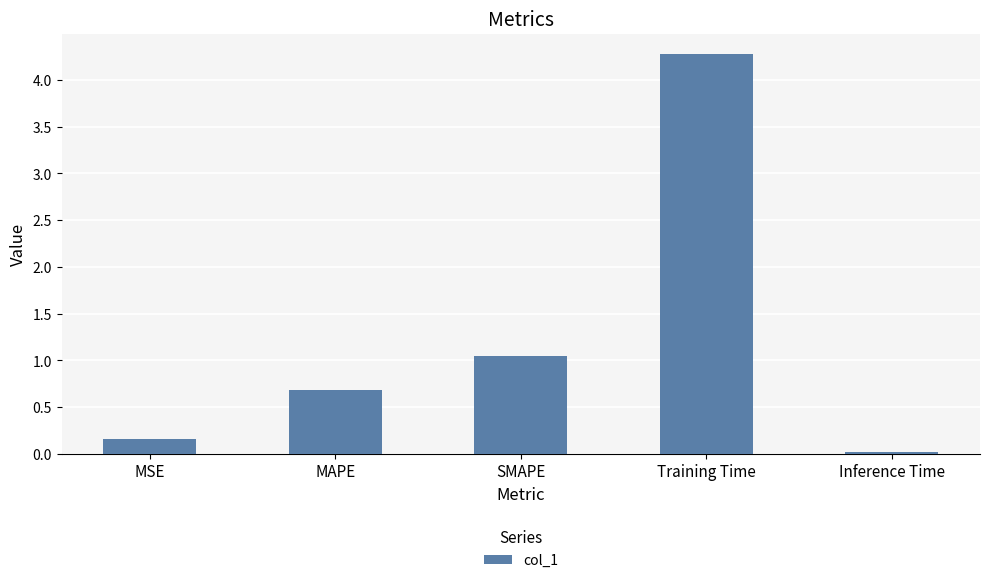

The chart shows a value of 0.7 at MAPE. True or false?

True